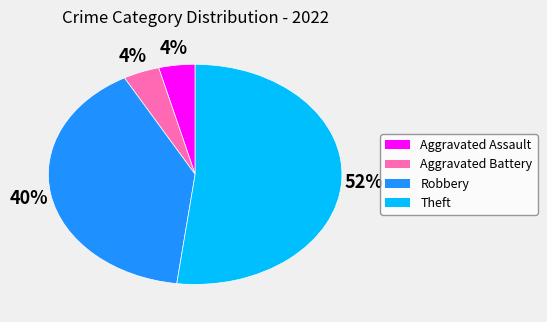

Do Theft and Aggravated Assault together represent more than half of the pie?

Yes